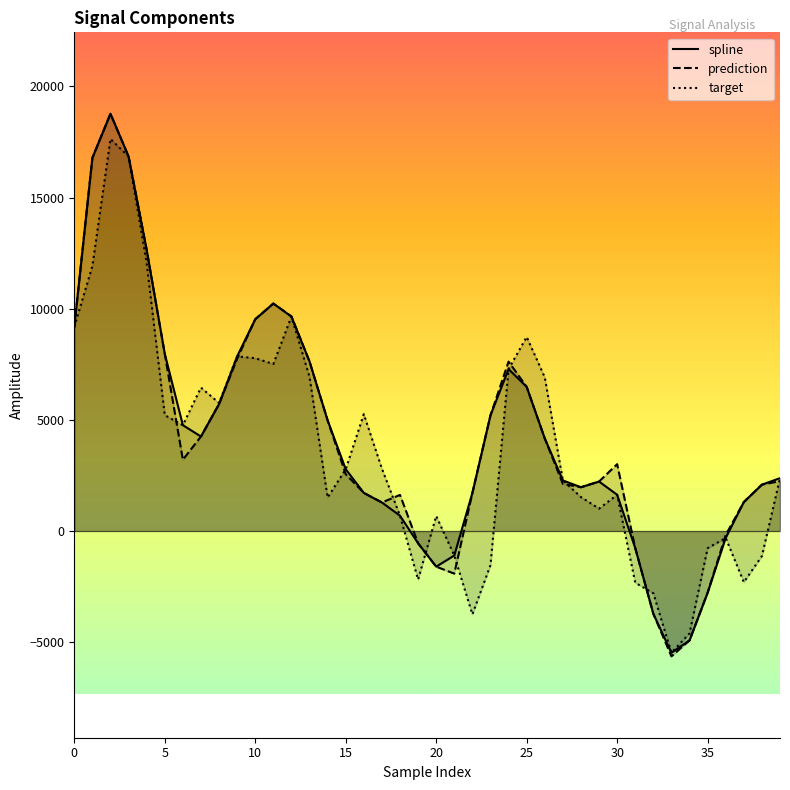

Reading left to right, extract all data points from this chart.

spline: 9178.0	16788.2	18772.4	16849.8	12651.9	7971.9	4761.9	4251.7	5710.4	7857.1	9527.1	10234.1	9646.7	7625.3	4979.6	2780.3	1715.1	1283.6	689.1	-553.2	-1602.5	-1101.3	1711.9	5206.3	7283.6	6484.6	4164.9	2276.2	1970.1	2226.0	1630.7	-769.2	-3724.7	-5475.0	-4918.2	-2775.1	-309.9	1302.6	2086.0	2376.6
prediction: 9178.0	16788.2	18772.4	16849.8	12651.9	7971.9	3206.7	4251.7	5710.4	7751.4	9527.1	10234.1	9653.4	7625.3	4979.6	2554.9	1715.1	1283.6	1624.3	-553.2	-1602.5	-1917.2	1711.9	5206.3	7621.8	6484.6	4164.9	2122.5	1970.1	2226.0	3006.9	-769.2	-3724.7	-5637.1	-4918.2	-2775.1	-179.0	1302.6	2086.0	2246.7
target: 9178.0	11920.4	17638.6	16849.8	12049.9	5213.9	4761.9	6452.7	5760.1	7857.1	7774.9	7514.2	9646.7	6936.9	1505.3	2780.3	5256.5	2805.0	689.1	-2184.5	675.3	-1101.3	-3748.4	-1535.3	7283.6	8731.7	6914.0	2276.2	1526.1	1008.6	1630.7	-2327.4	-2799.9	-5475.0	-4602.8	-773.1	-309.9	-2304.5	-1127.0	2376.6